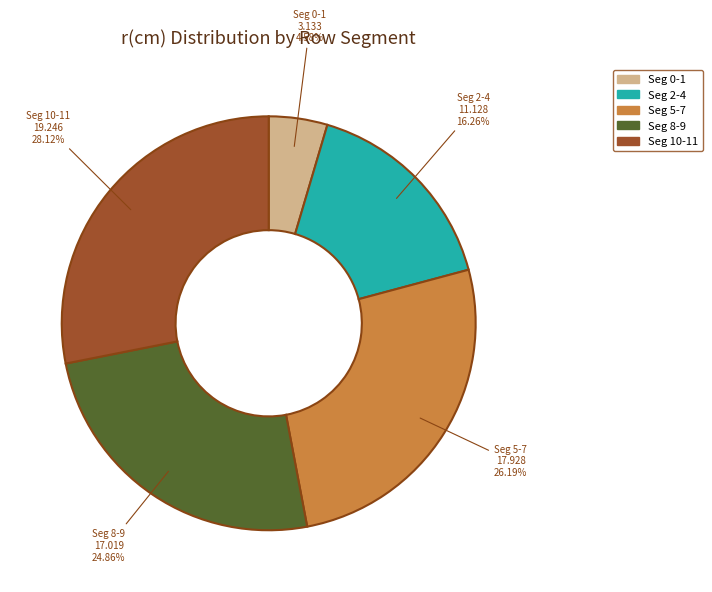

Is Seg 0-1 the majority of the pie?

No